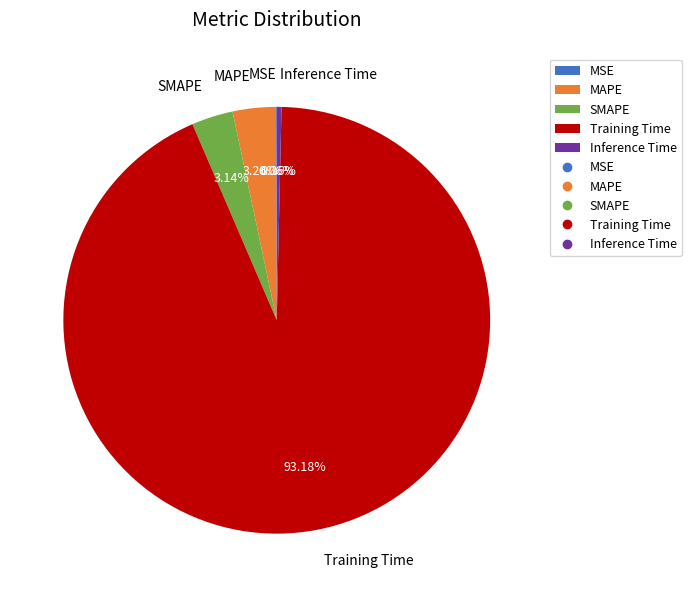

Combined, what portion of the pie is Training Time and MAPE?

96.4%